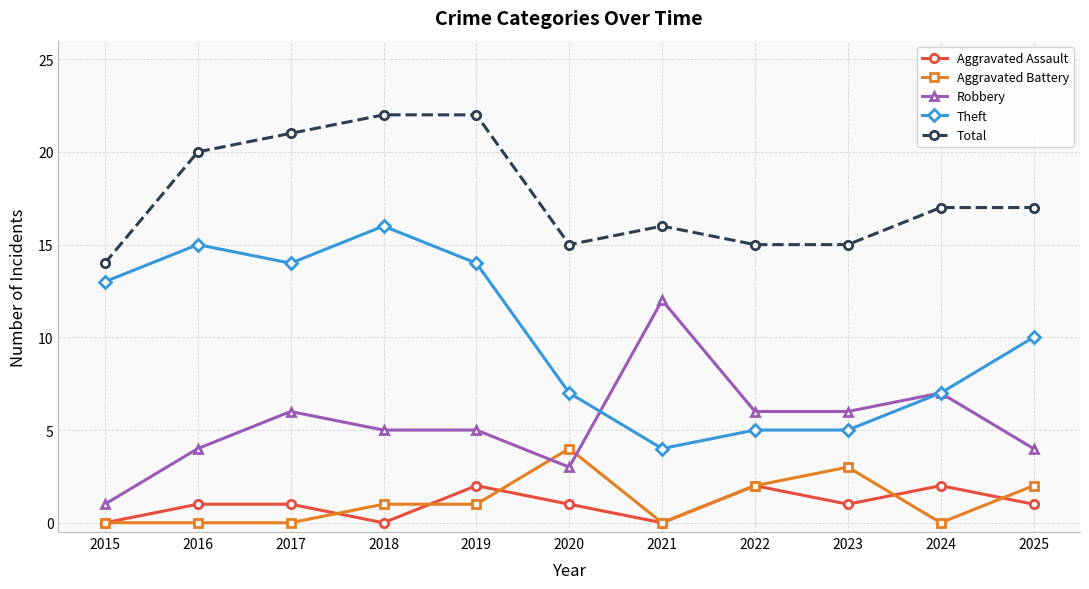

At which category does Theft reach its first local valley?

2017